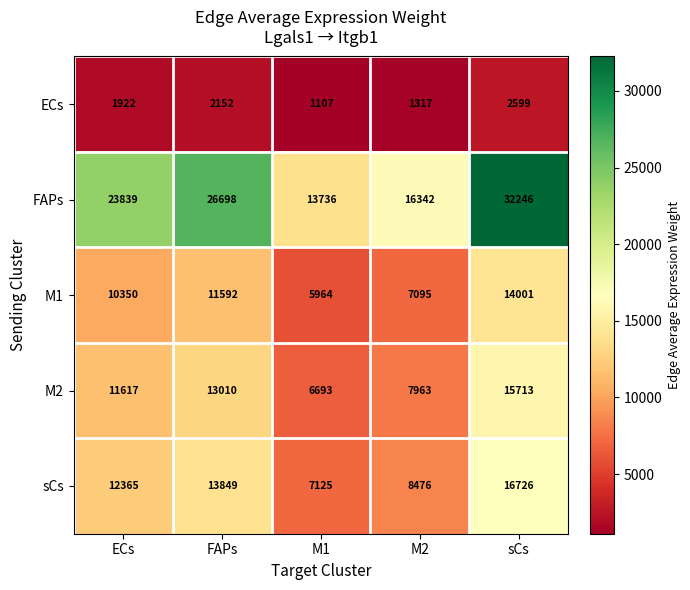

True or false: sCs has a value of 6947 at FAPs.

False